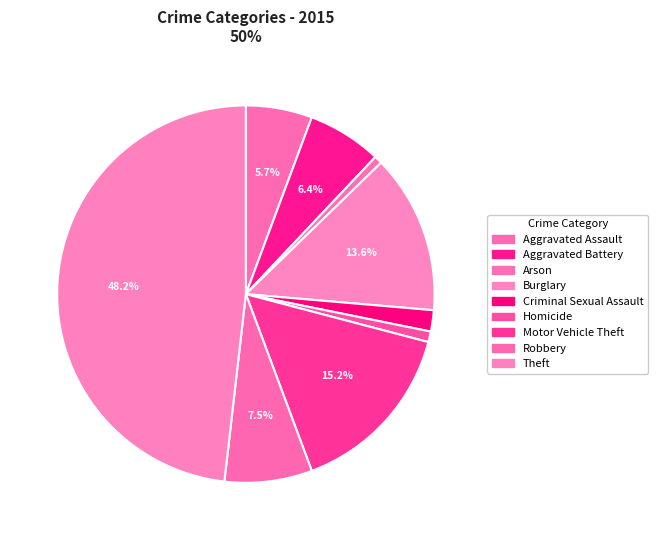

True or false: Burglary accounts for 28% of the total.

False